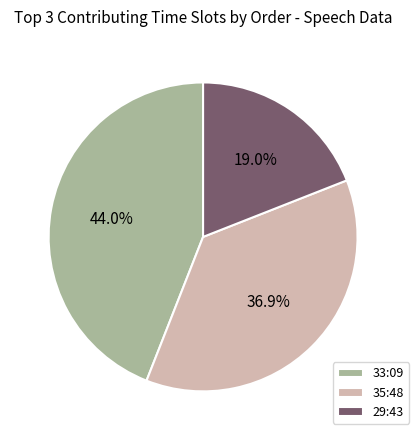

To the nearest percent, what percentage of the pie is 35:48?

37%